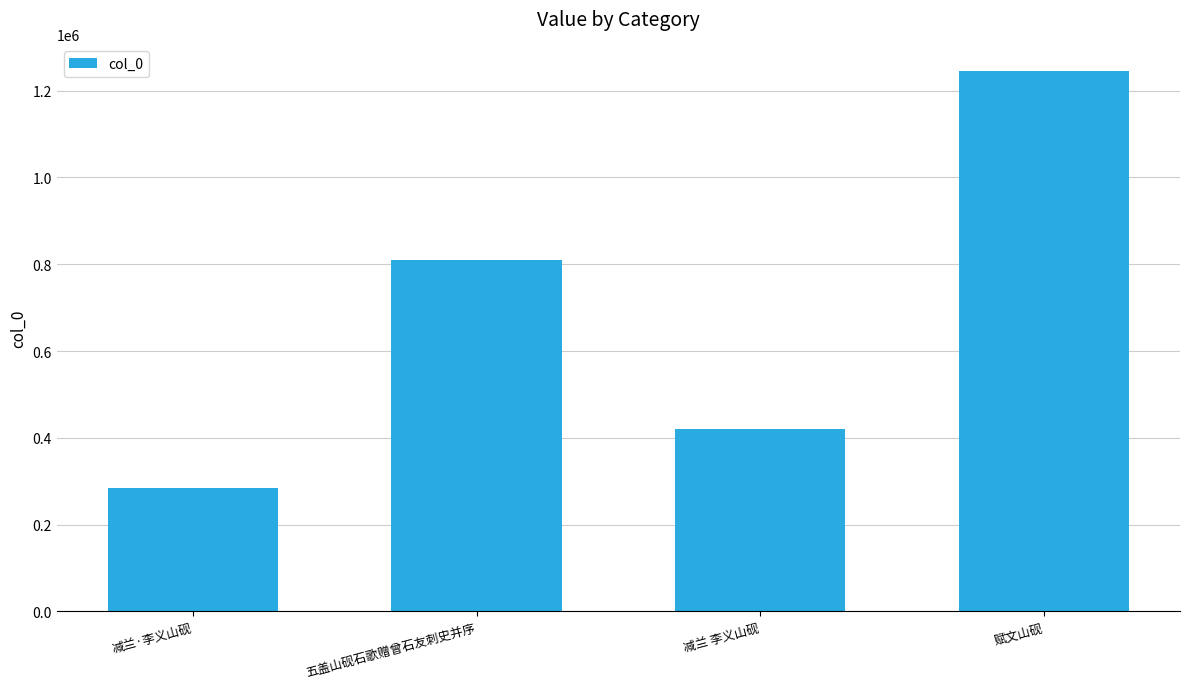

How many data points are less than 808798?

2